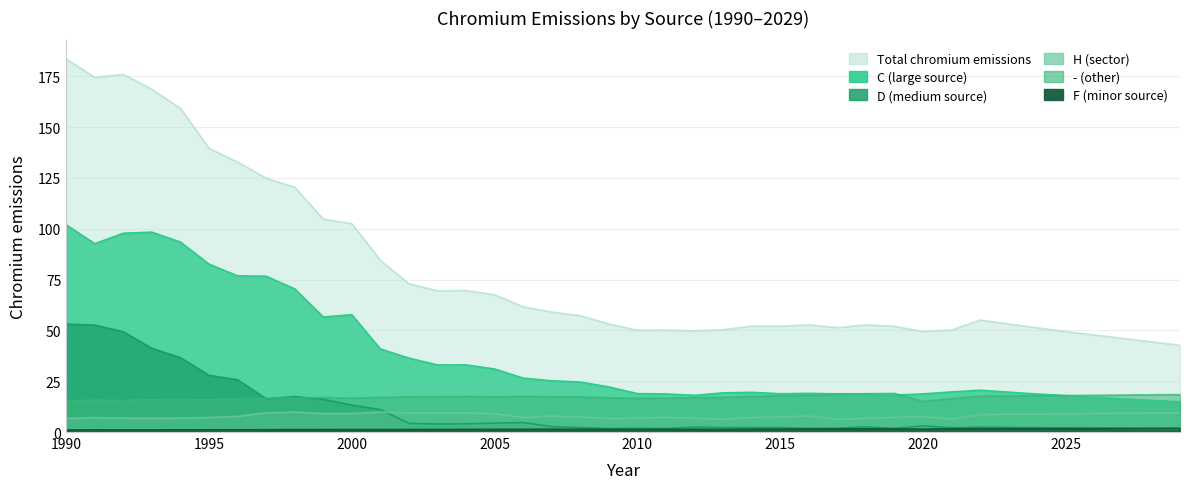

At which label does D reach its peak?

1990